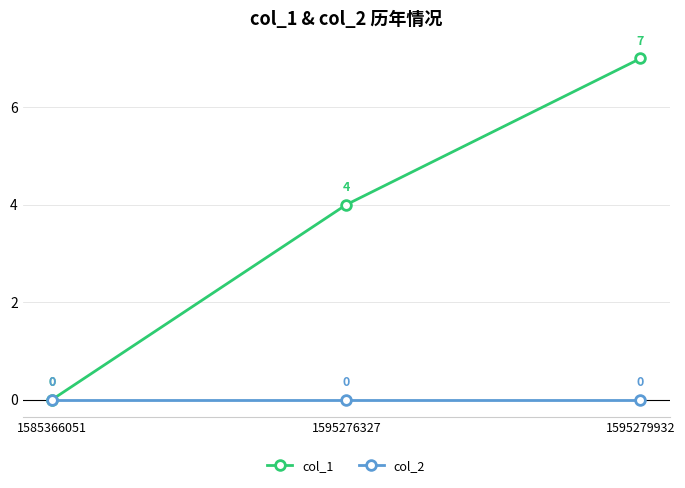

What is the difference between the maximum and second lowest values in the col_1 series?

3